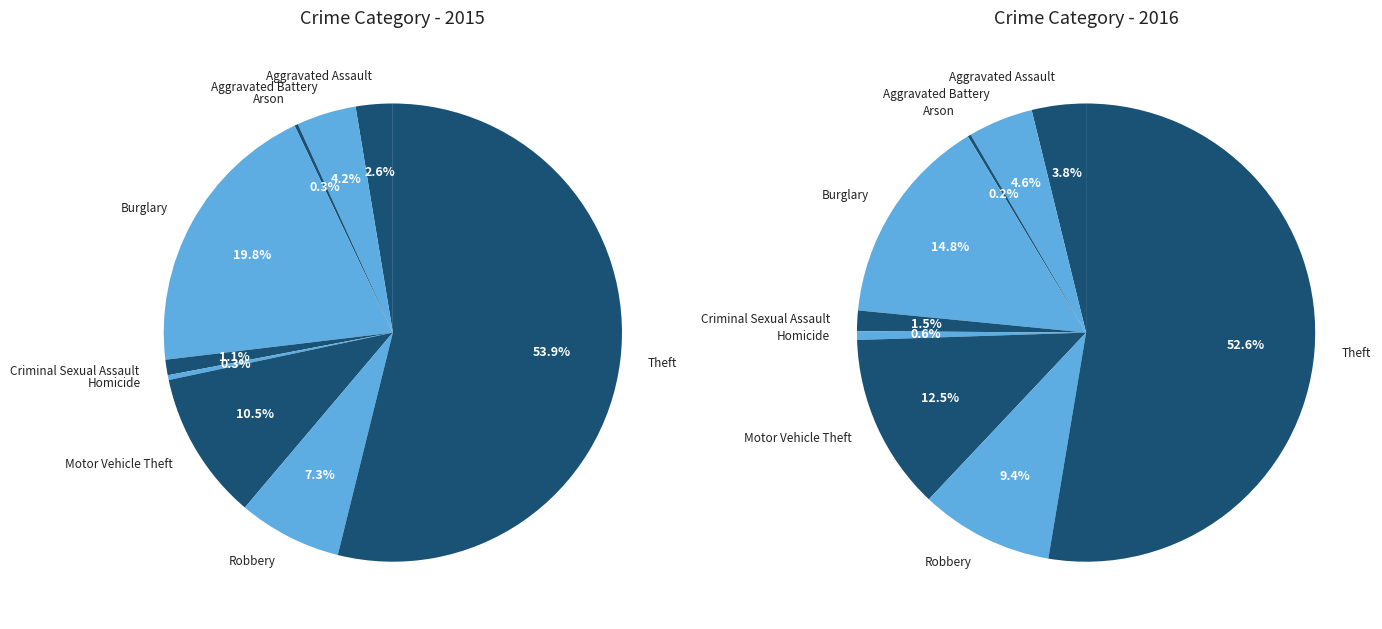

Which slice is the smallest?

Arson